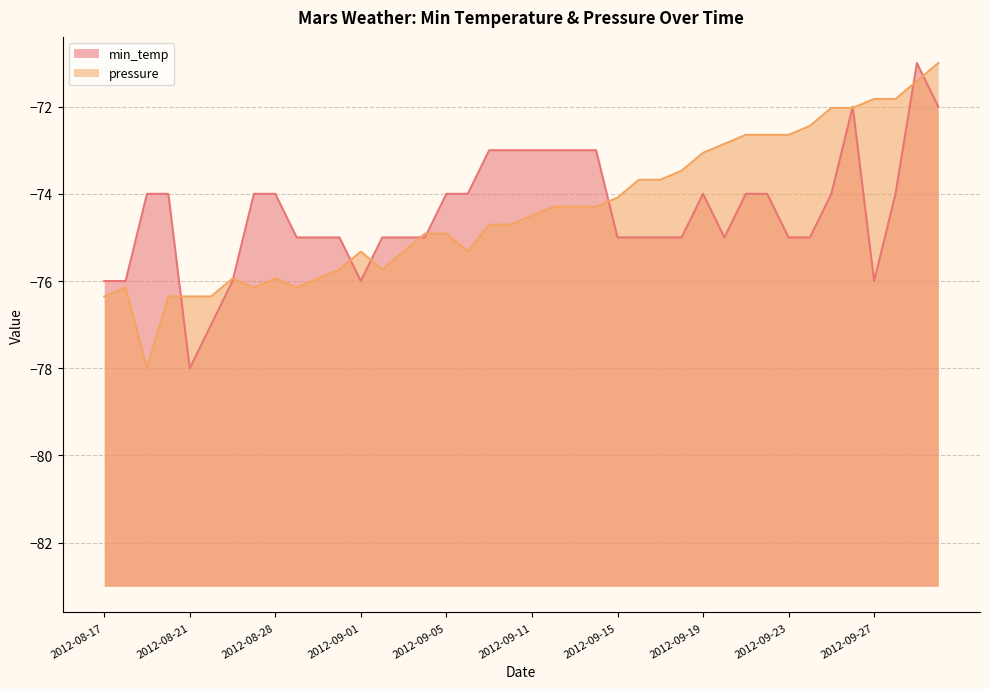

The min_temp series shows -36.9 at 2012-09-24. True or false?

False